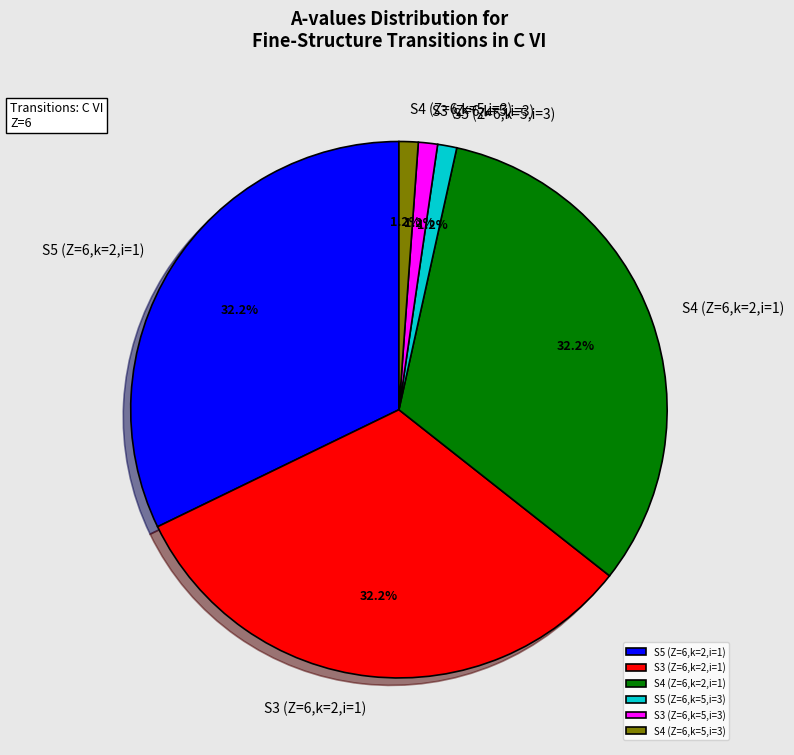

Count the number of slices in the pie.

6